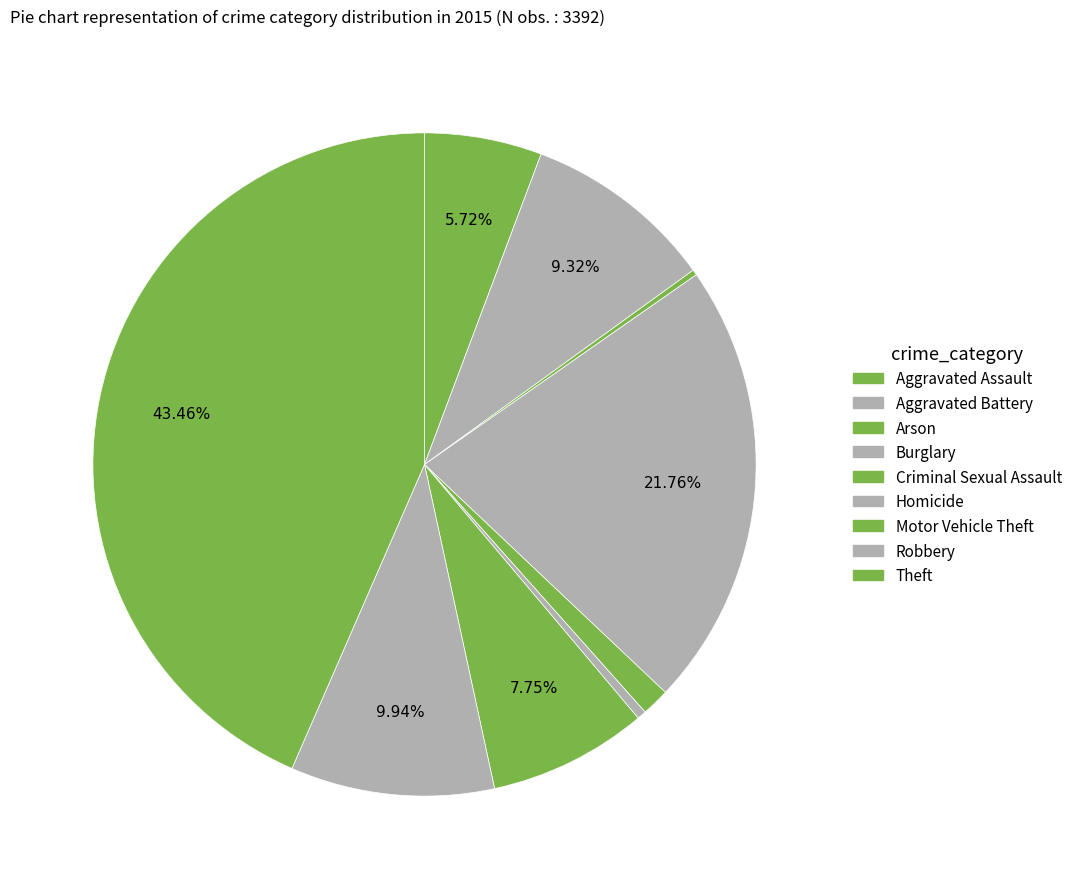

What is the largest slice in the pie chart?

Theft